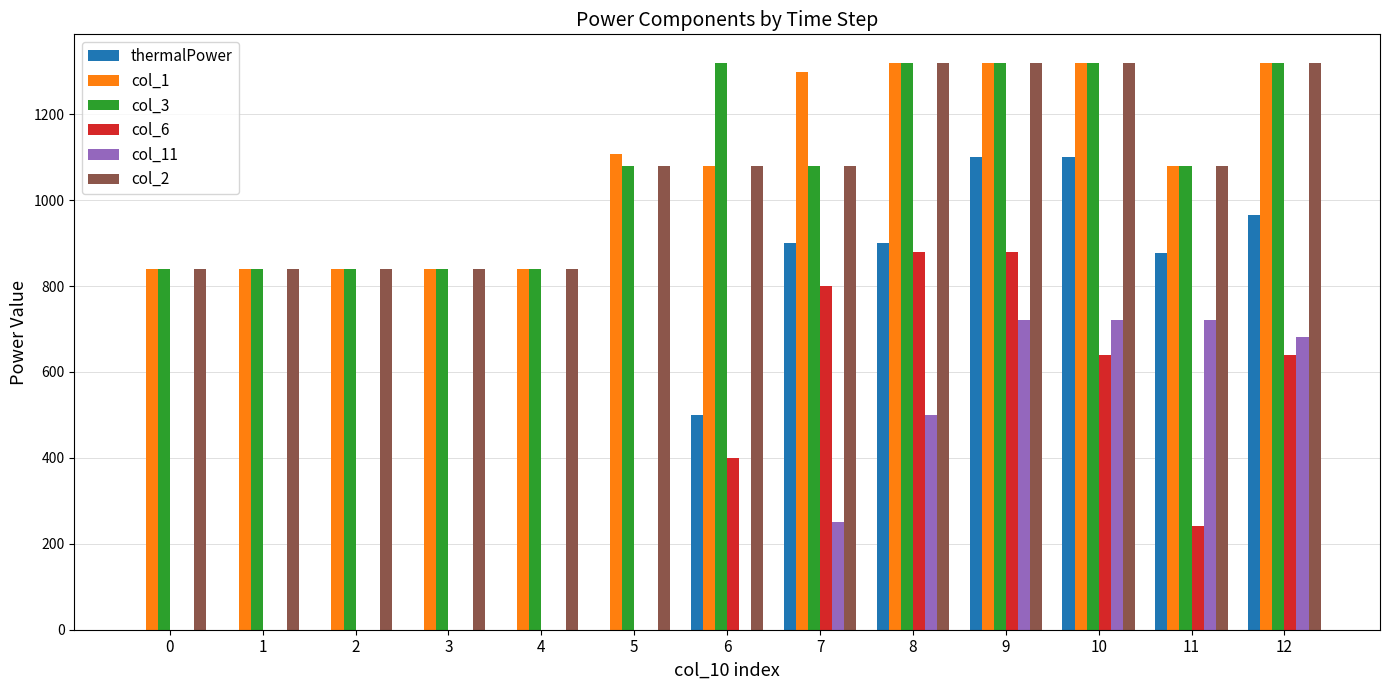

Which series changed the most between 4 and 7?

thermalPower